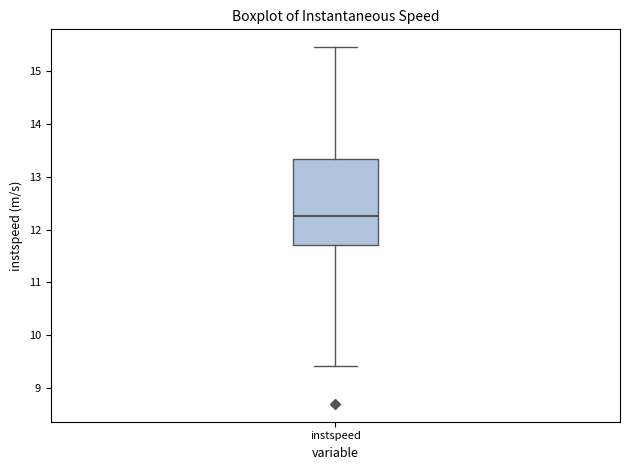

Where is the lower edge of the box for instspeed on the y-axis? The values are not printed on the chart, so give them approximately, as read against the axis.

11.7